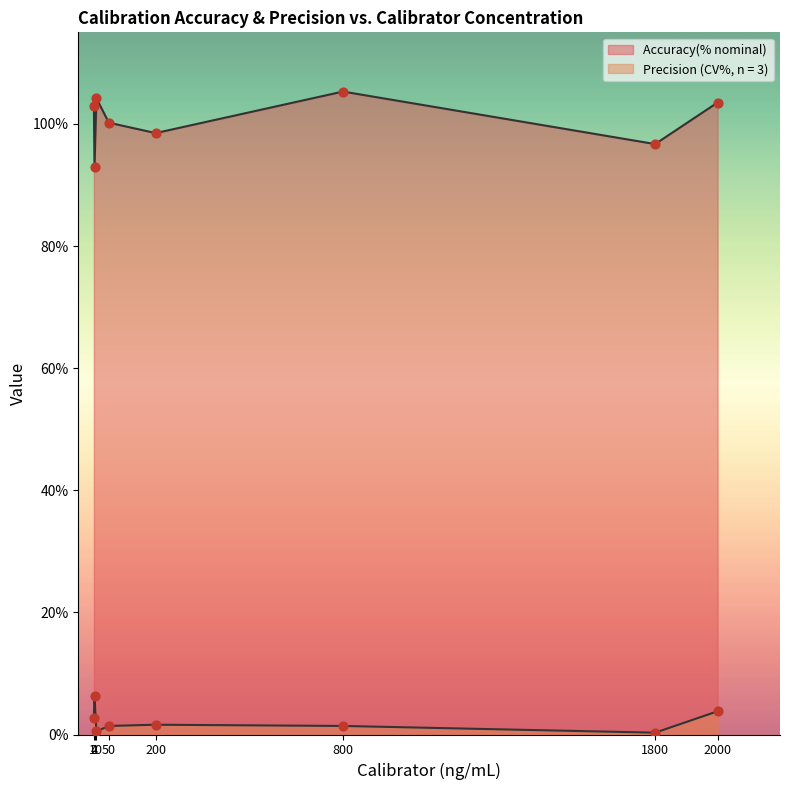

Is the value of Accuracy(% nominal) at 2 greater than the value of Precision (CV%, n = 3) at 50?

Yes